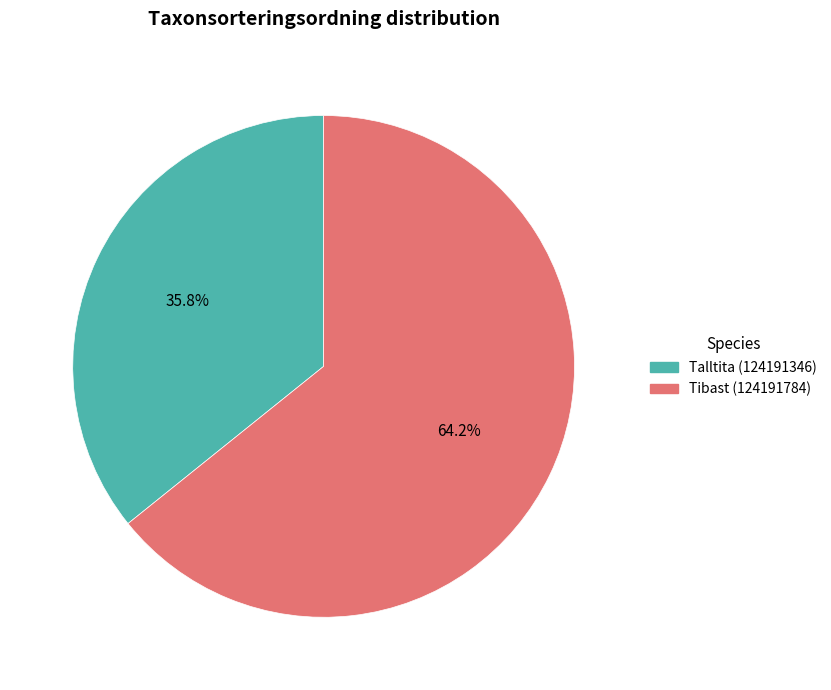

What is the smallest slice in the pie chart?

Talltita (124191346)